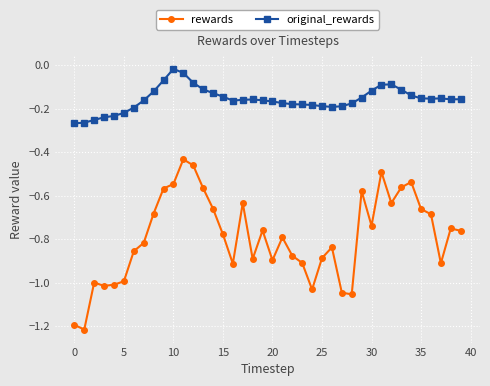

Which series has the largest range (max minus min)?

rewards